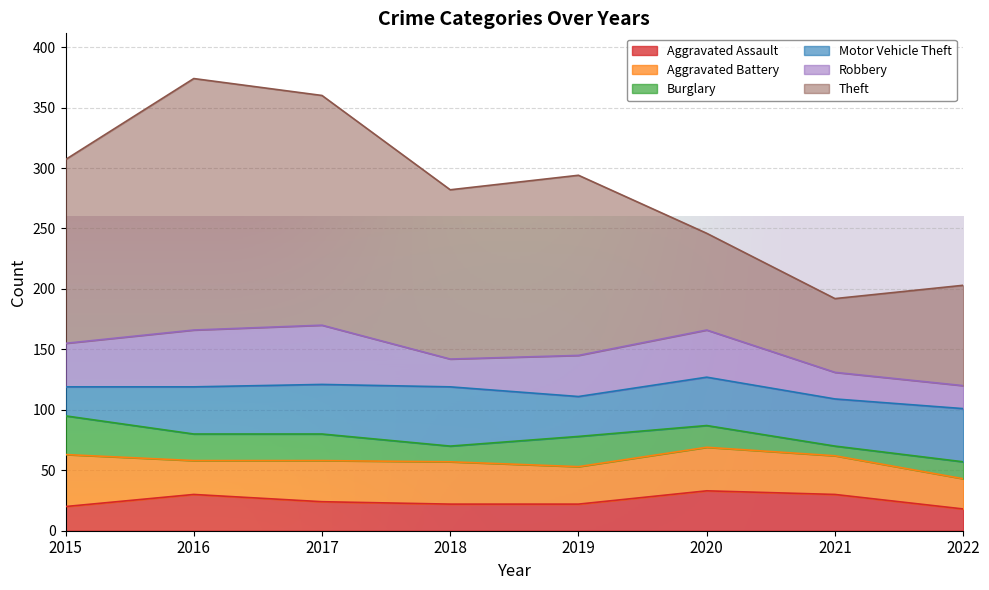

How many series are shown in this chart?

6